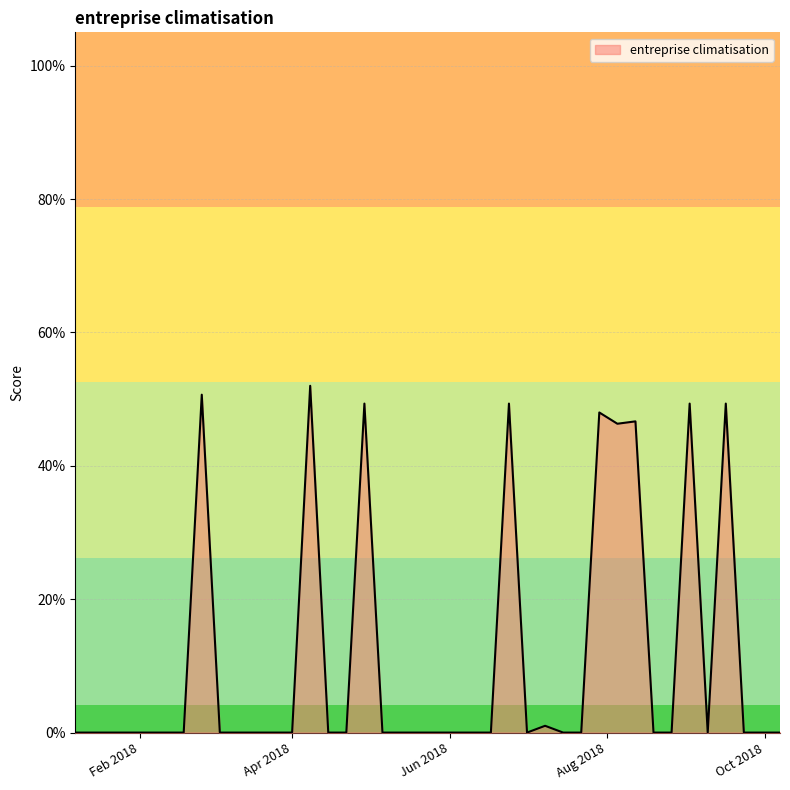

Is this an area chart (filled region under the line)?

Yes